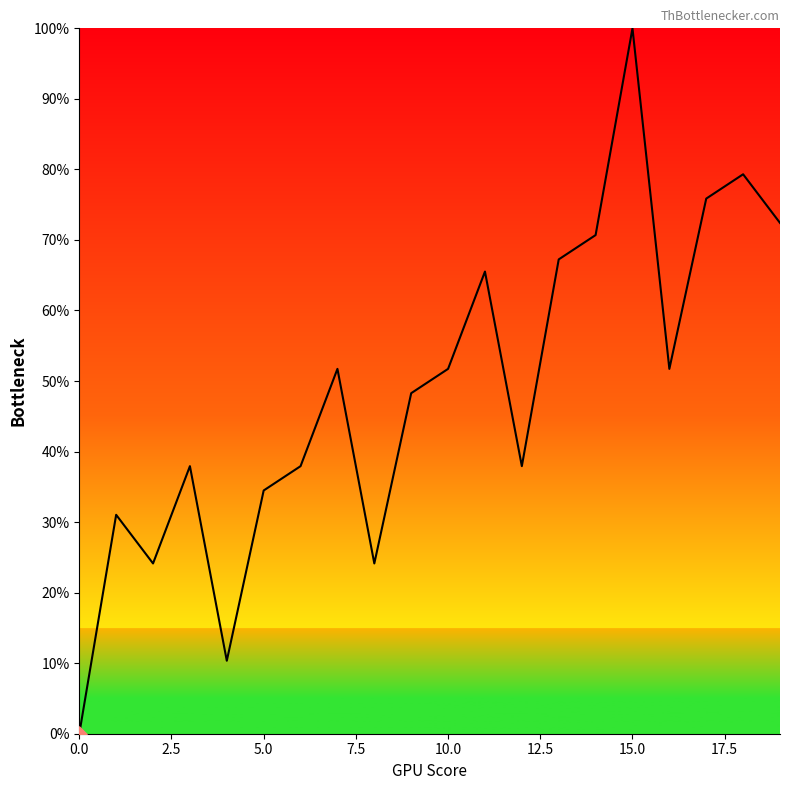

What is the maximum value shown in the chart?

100.0